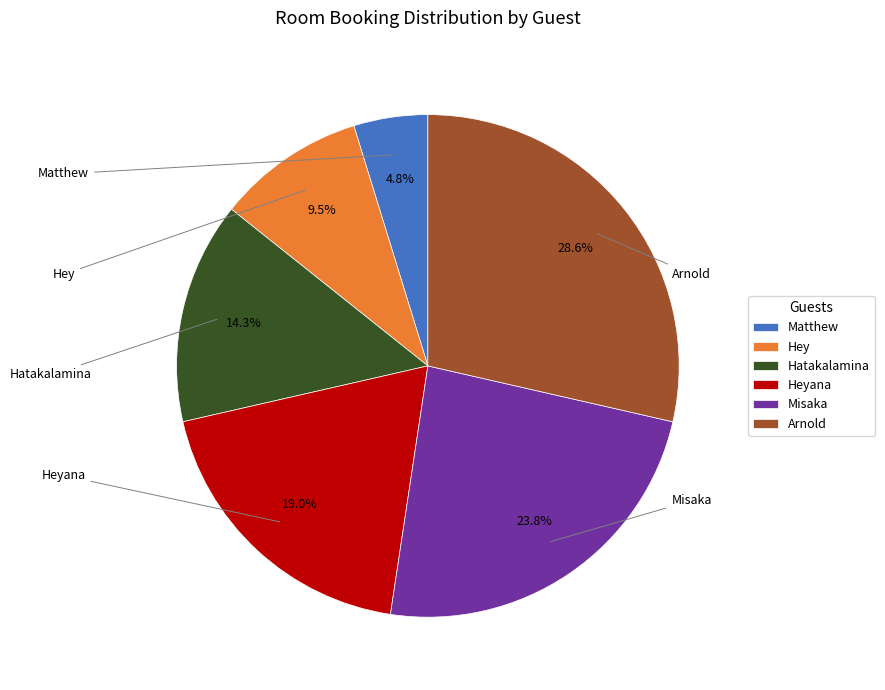

How many slices are in this pie chart?

6